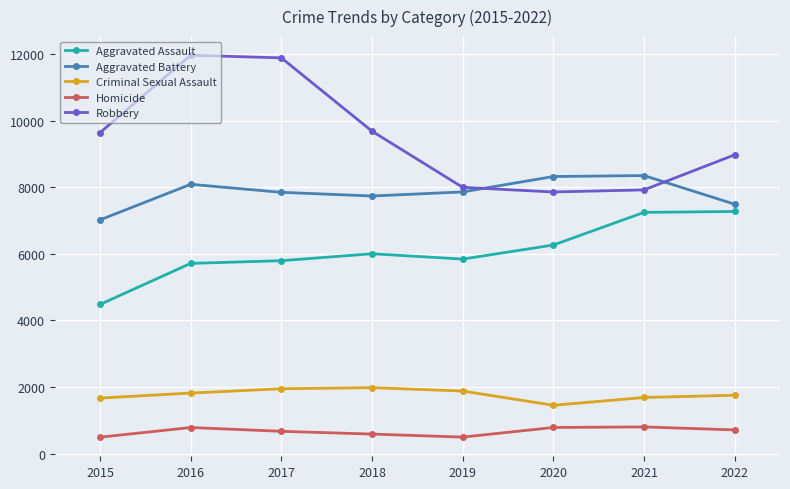

At 2016, list the series in order from largest to smallest.

Robbery, Aggravated Battery, Aggravated Assault, Criminal Sexual Assault, Homicide